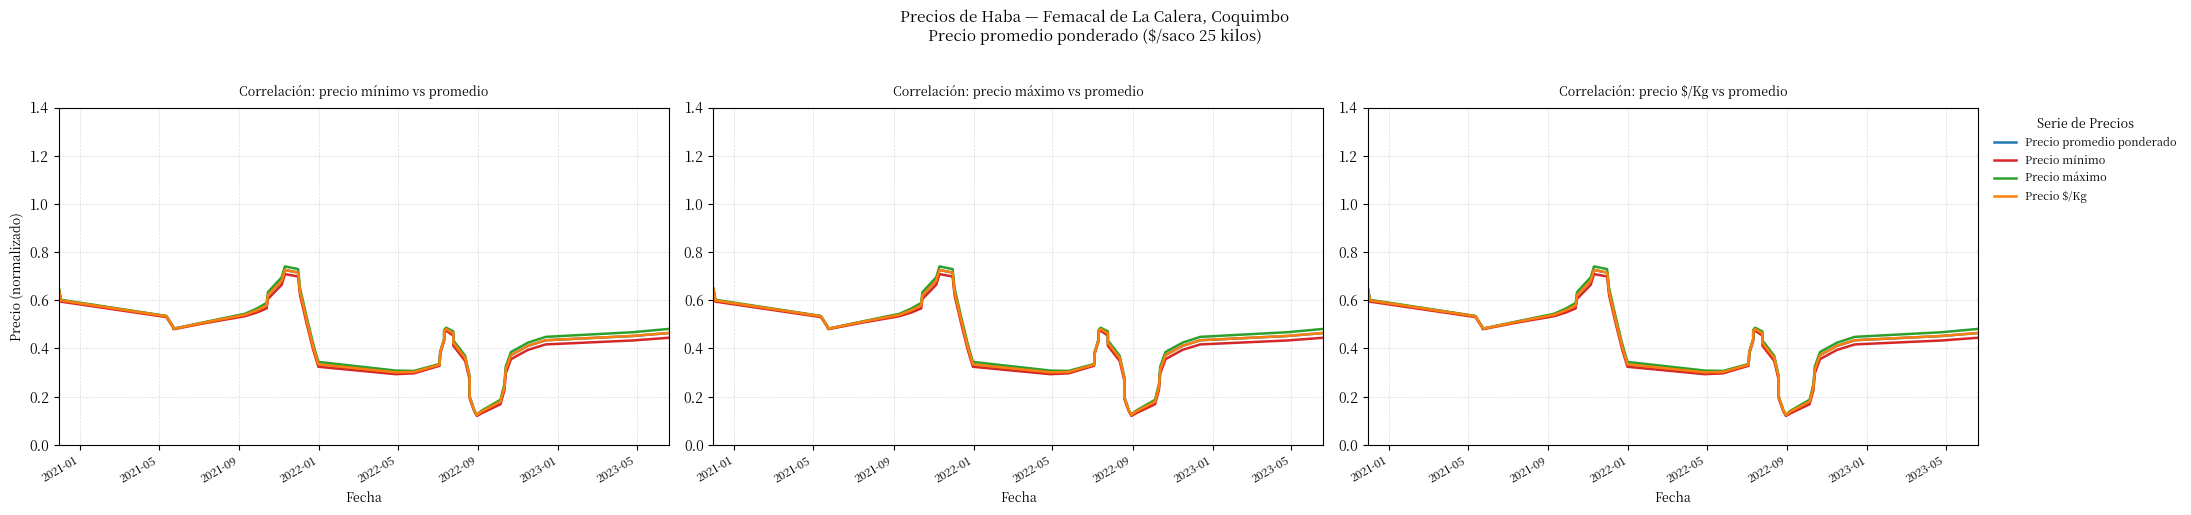

What is the sum of all Precio $/Kg values?

17.3